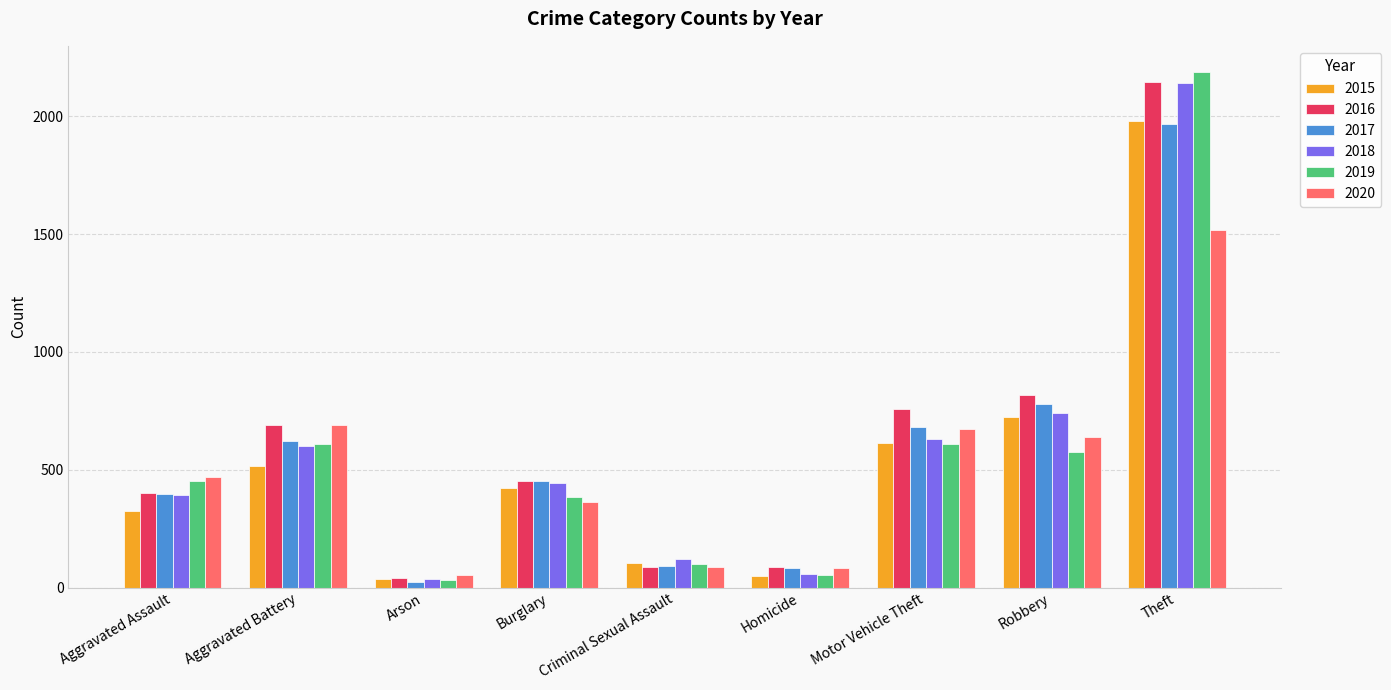

What is the minimum value for 2015?

35